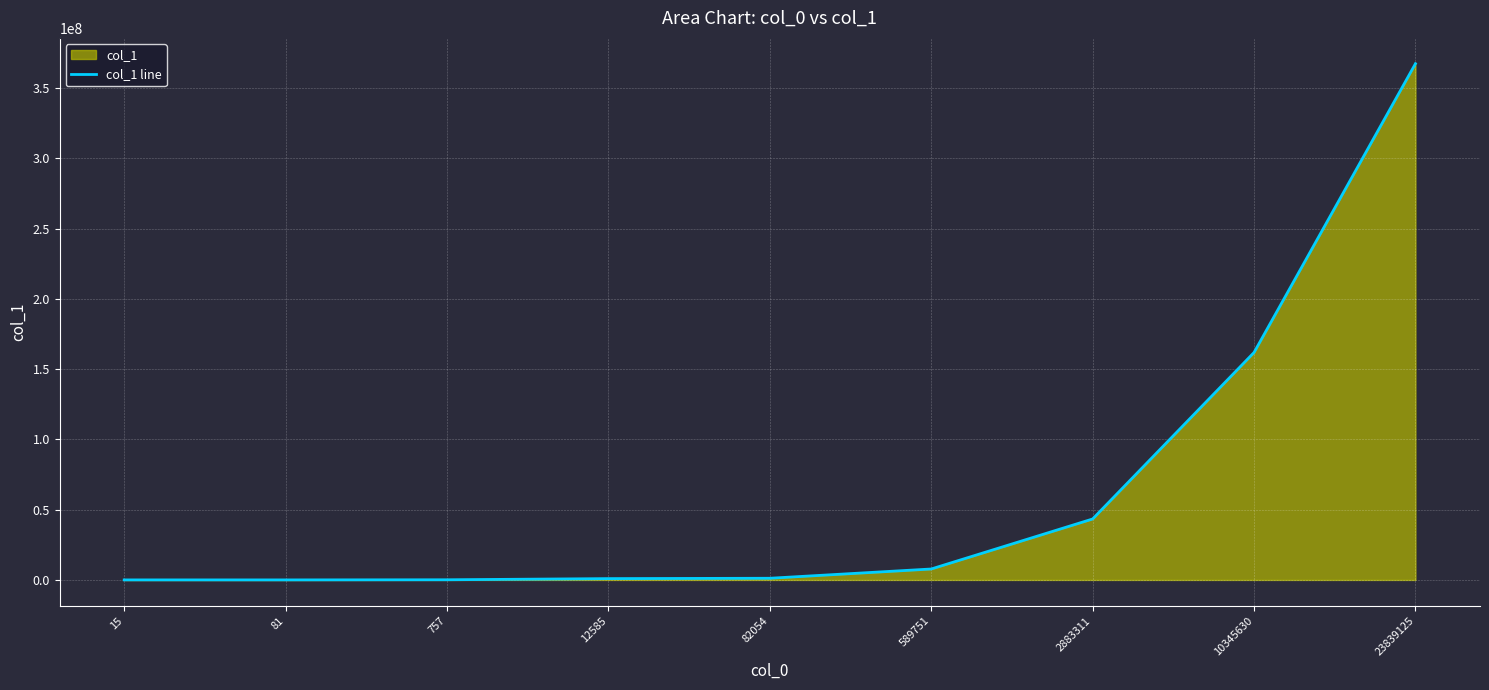

List the labels in order of value, smallest first.

81, 15, 757, 12585, 82054, 589751, 2883311, 10345630, 23839125